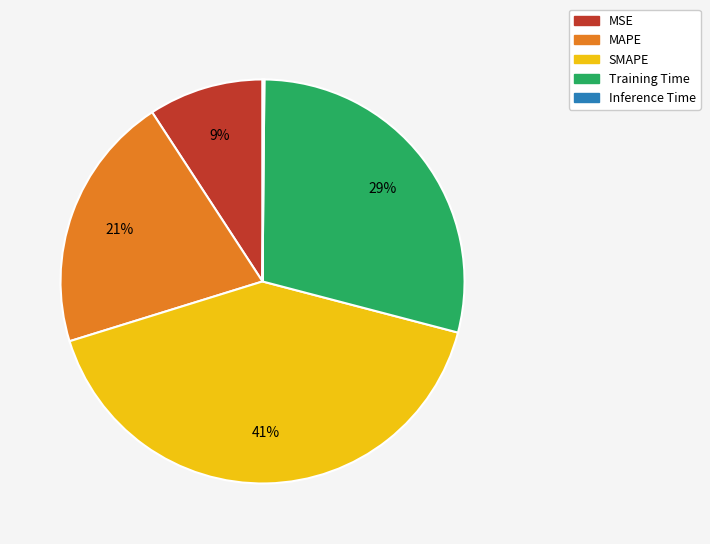

True or false: MAPE accounts for 21% of the total.

True